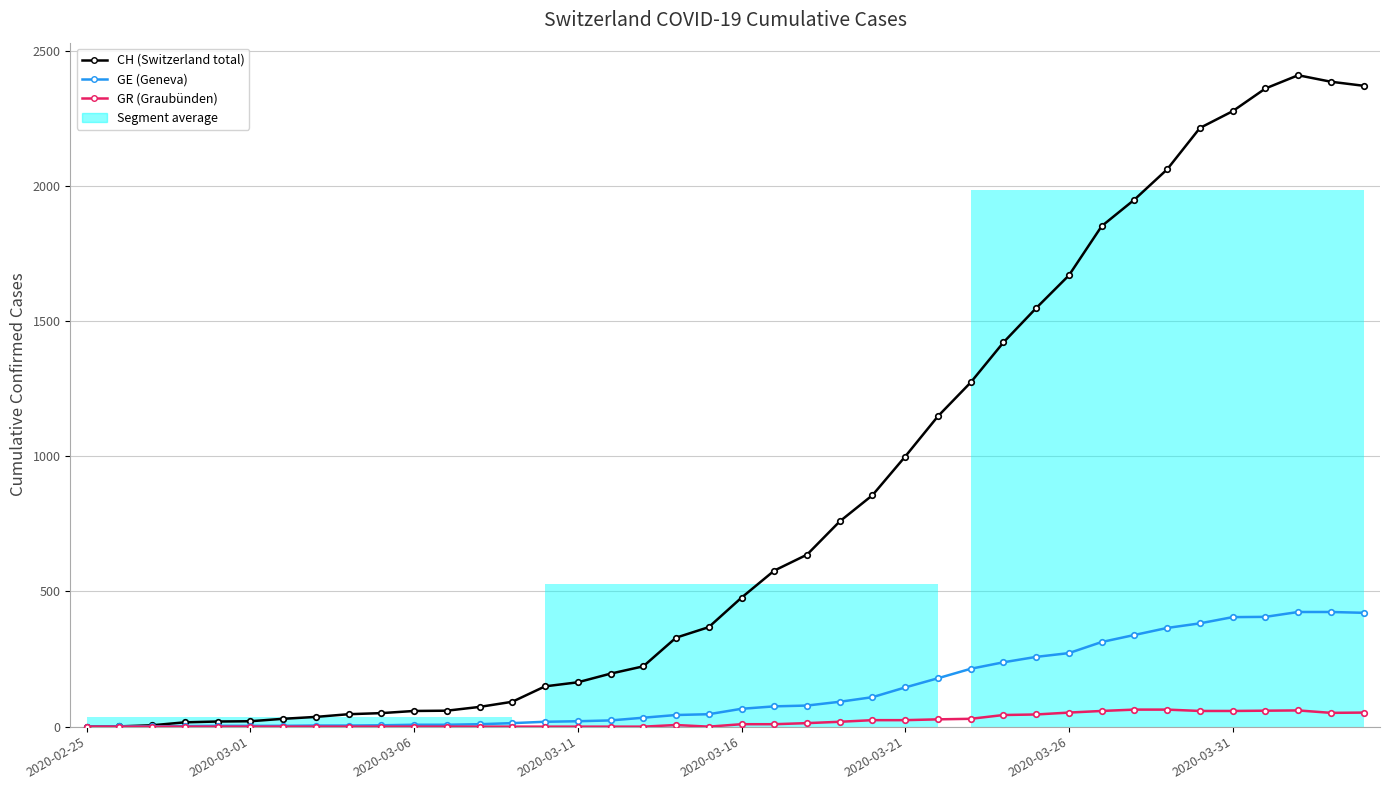

What is the sum of the CH (Switzerland total) values at 30 and 33?

3730